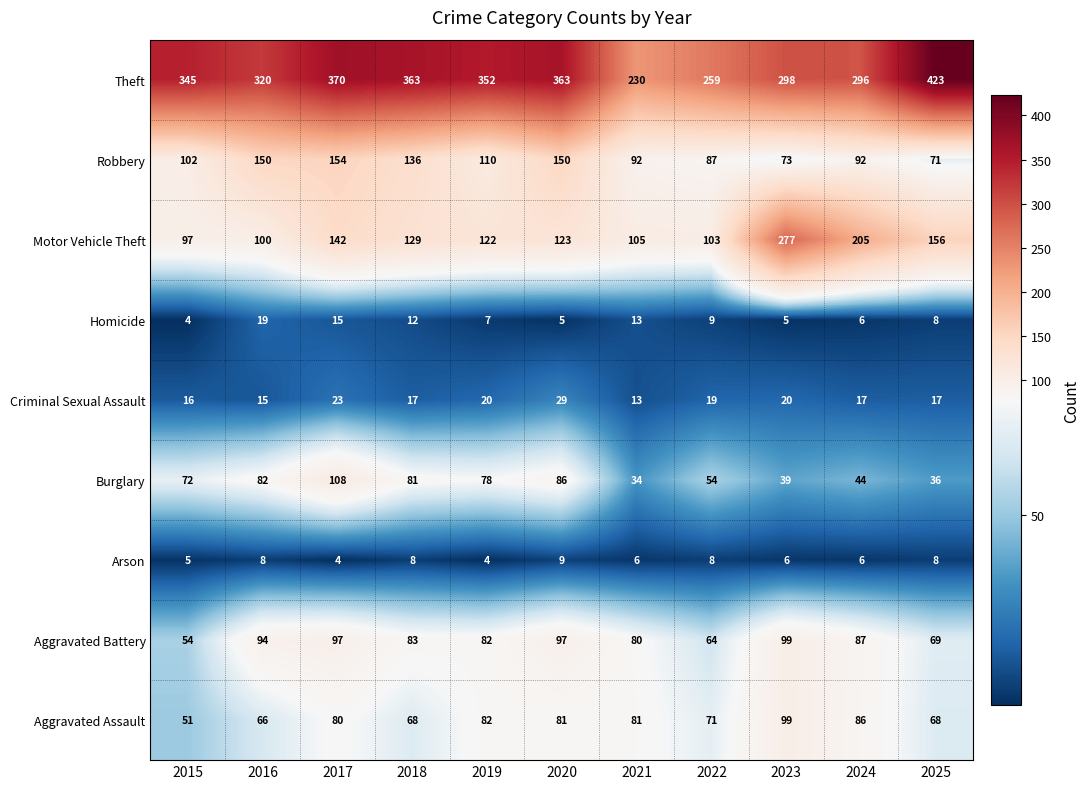

Rank the categories by Motor Vehicle Theft value from highest to lowest.

2023, 2024, 2025, 2017, 2018, 2020, 2019, 2021, 2022, 2016, 2015